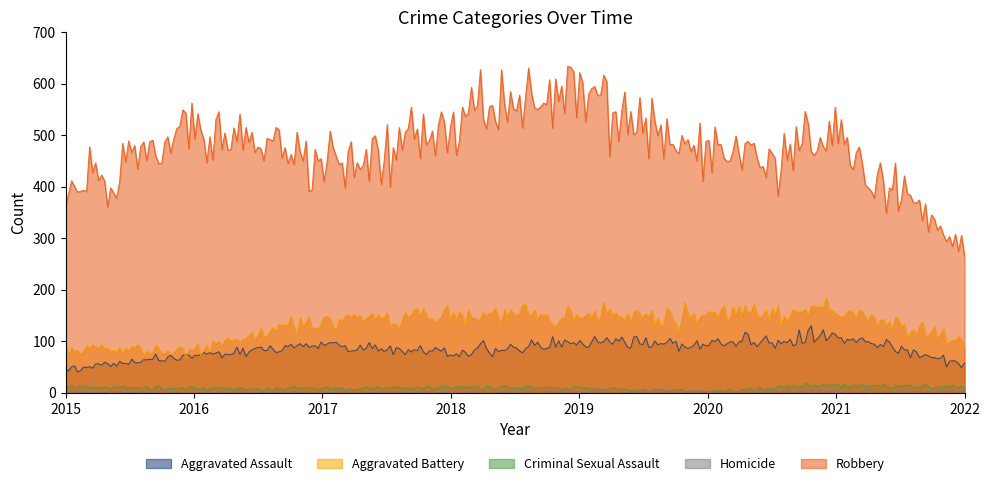

Reading left to right, extract all data points from this chart.

Aggravated Assault: 2015=46	2016=71	2017=95	2018=77	2019=98	2020=94	2021=110	2022=56
Aggravated Battery: 2015=82	2016=82	2017=142	2018=152	2019=148	2020=150	2021=163	2022=100
Criminal Sexual Assault: 2015=12	2016=8	2017=8	2018=11	2019=8	2020=3	2021=15	2022=12
Homicide: 2015=0	2016=1	2017=1	2018=1	2019=2	2020=2	2021=4	2022=2
Robbery: 2015=395	2016=510	2017=446	2018=519	2019=591	2020=450	2021=484	2022=287